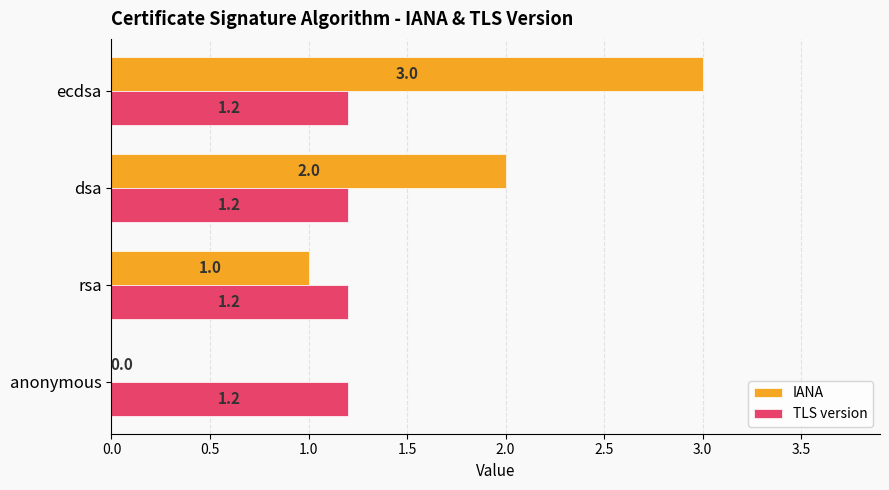

Count the IANA values in the range 1 to 3.

3